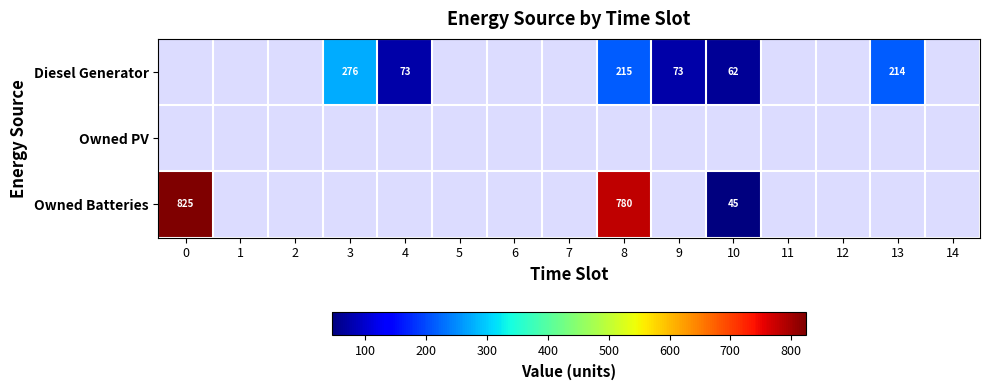

The value of Owned Batteries at 0 is 825. True or false?

True